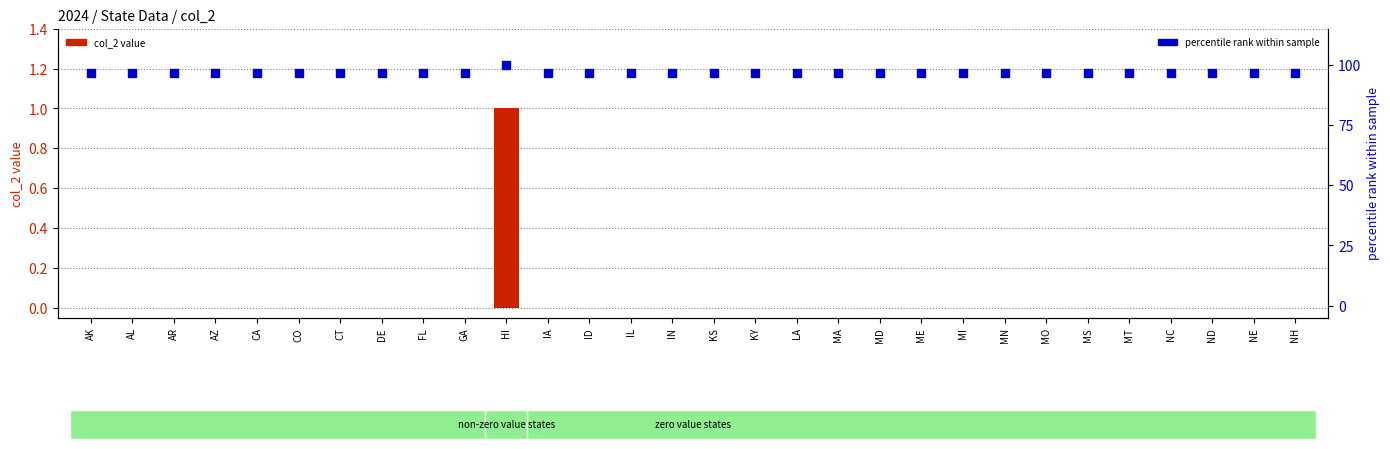

Which series has the largest Y range (max minus min)?

percentile rank within sample